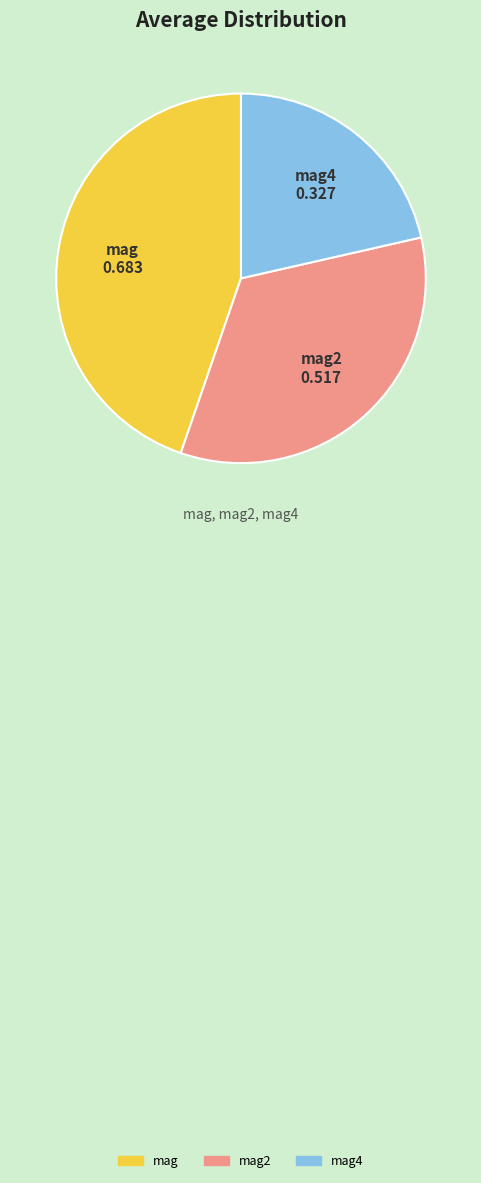

Does any single category account for the majority?

No